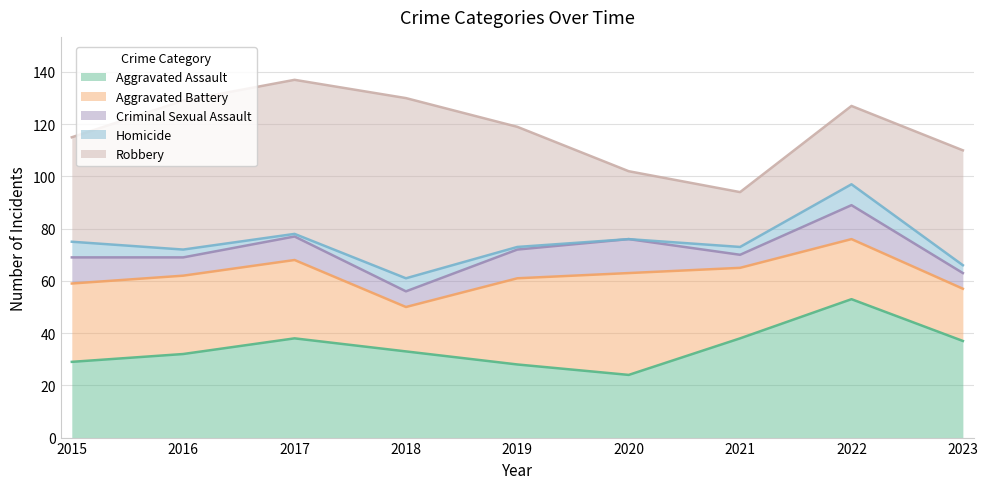

True or false: Aggravated Battery and Homicide cross at least once.

False